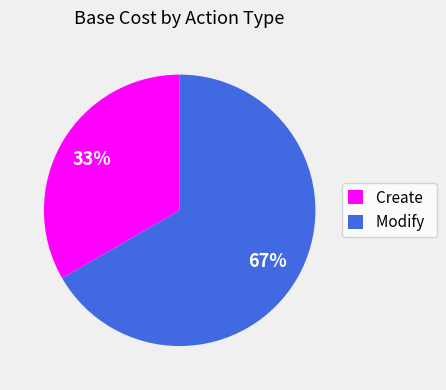

Is it true that Modify is 61% of the pie?

False